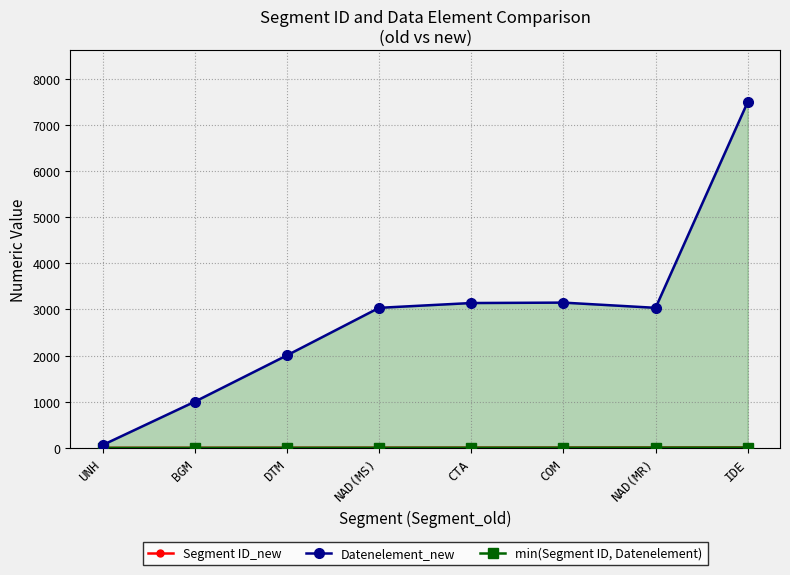

The value of min(Segment ID, Datenelement) at IDE is 11. True or false?

False